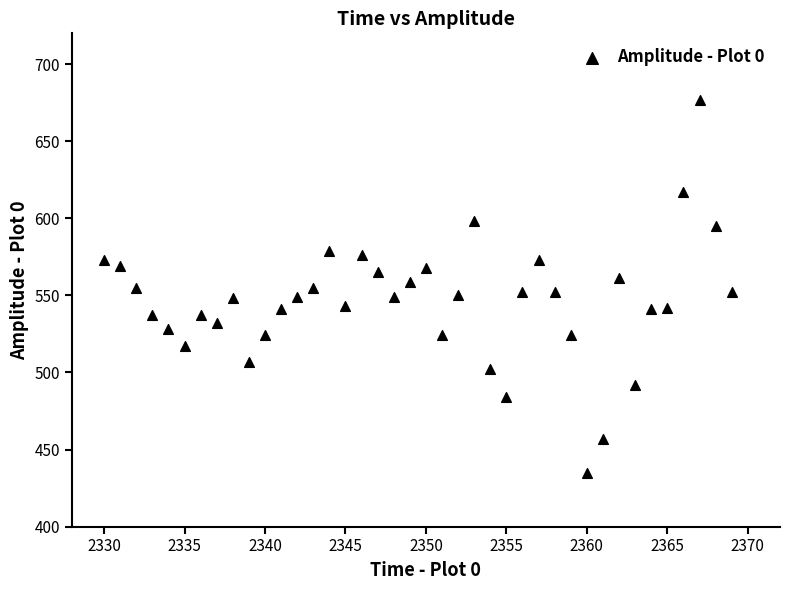

What is the range of X values (max minus min)?

39